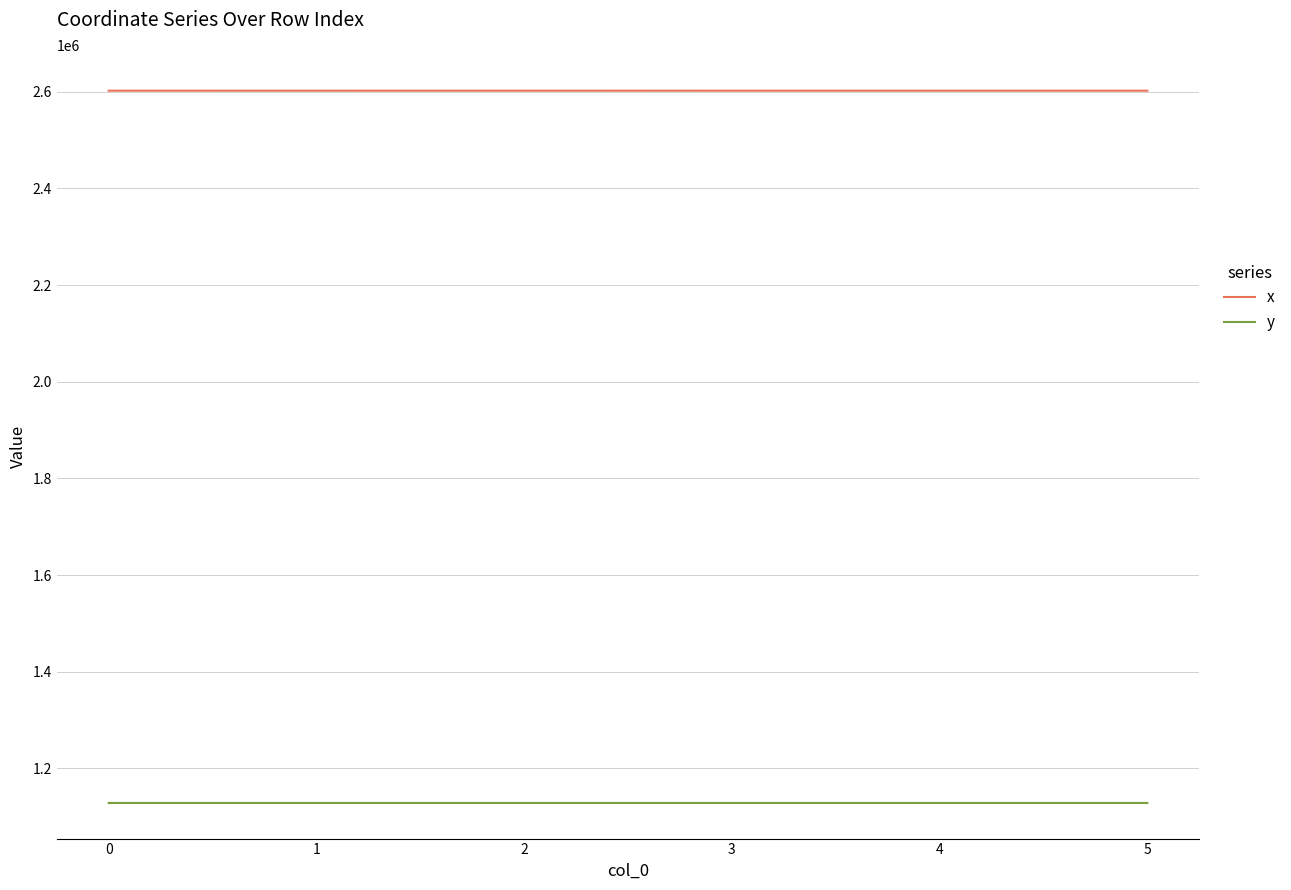

Is the value of x at 1 greater than the value of y at 4?

Yes